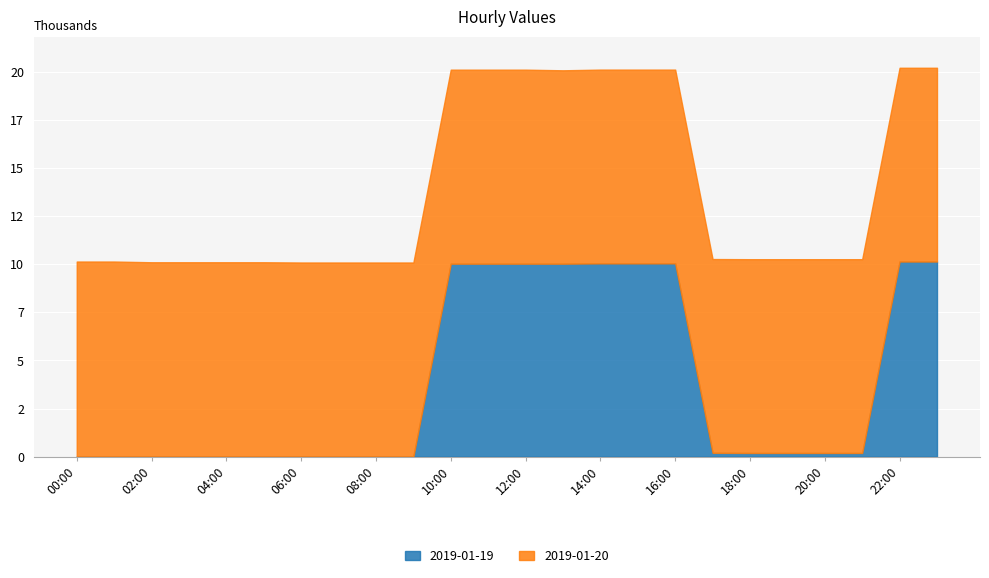

Which has a higher value, 07:00 or 13:00?

13:00